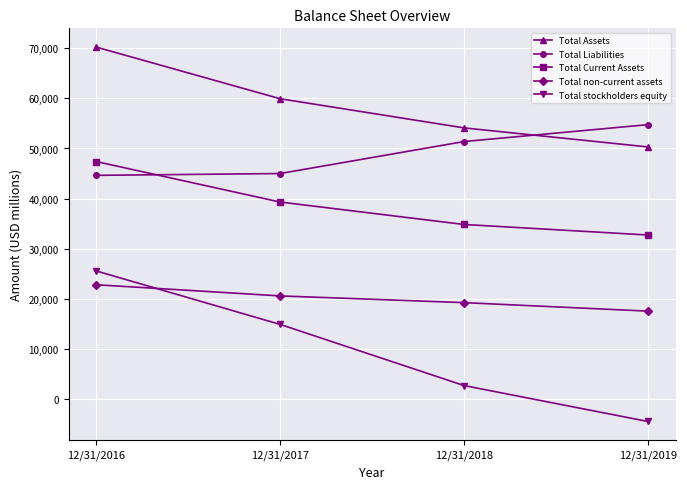

How many lines are shown in the chart?

5